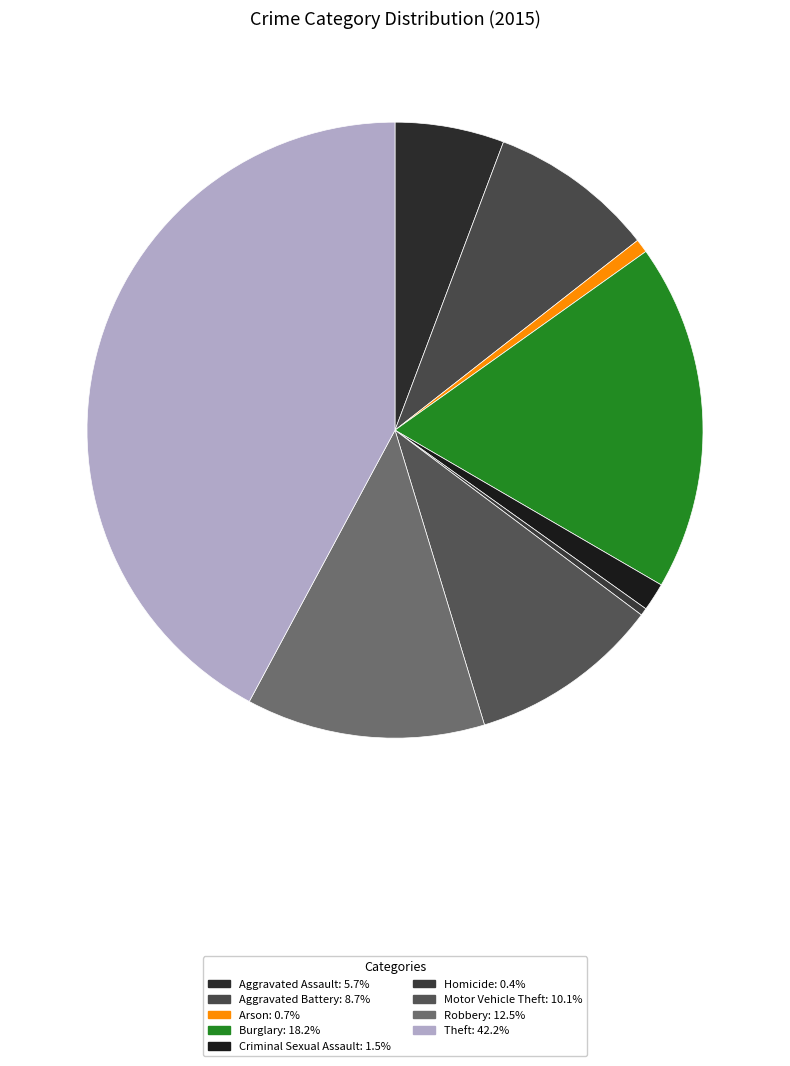

Is it true that Arson is 11% of the pie?

False